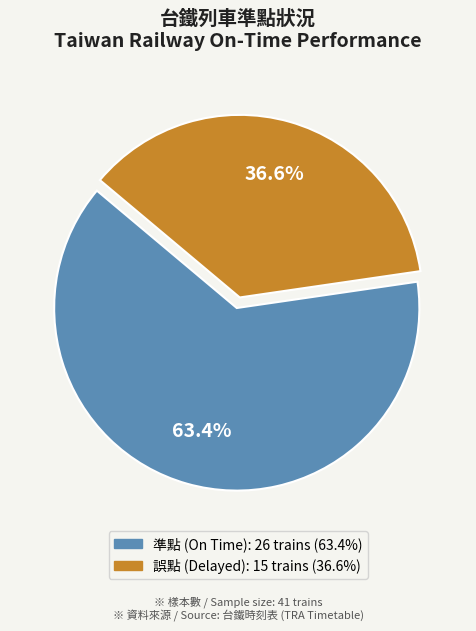

Count the number of slices in the pie.

2